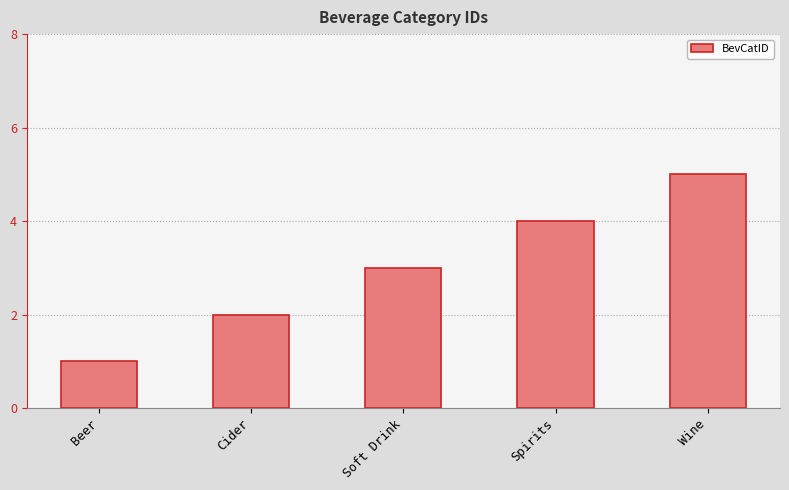

What position from the right is Spirits?

2